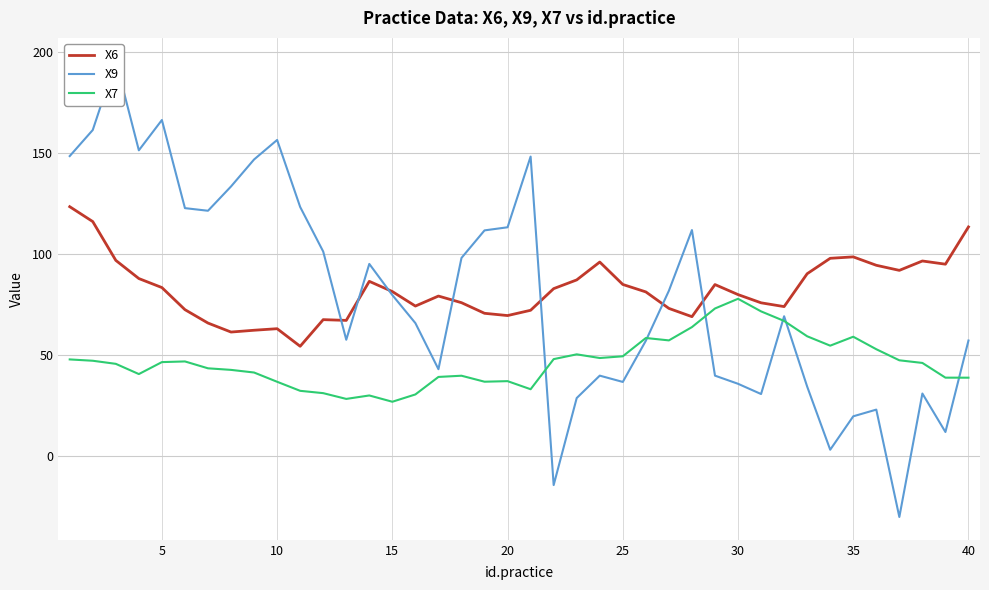

Is this an area chart (filled region under the line)?

No